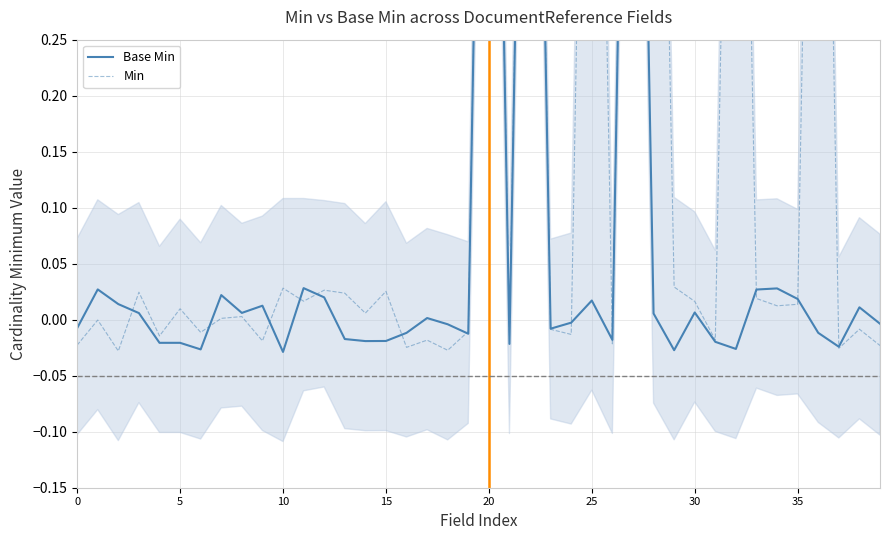

Rank the series by their maximum value, from lowest to highest.

Base Min, Min